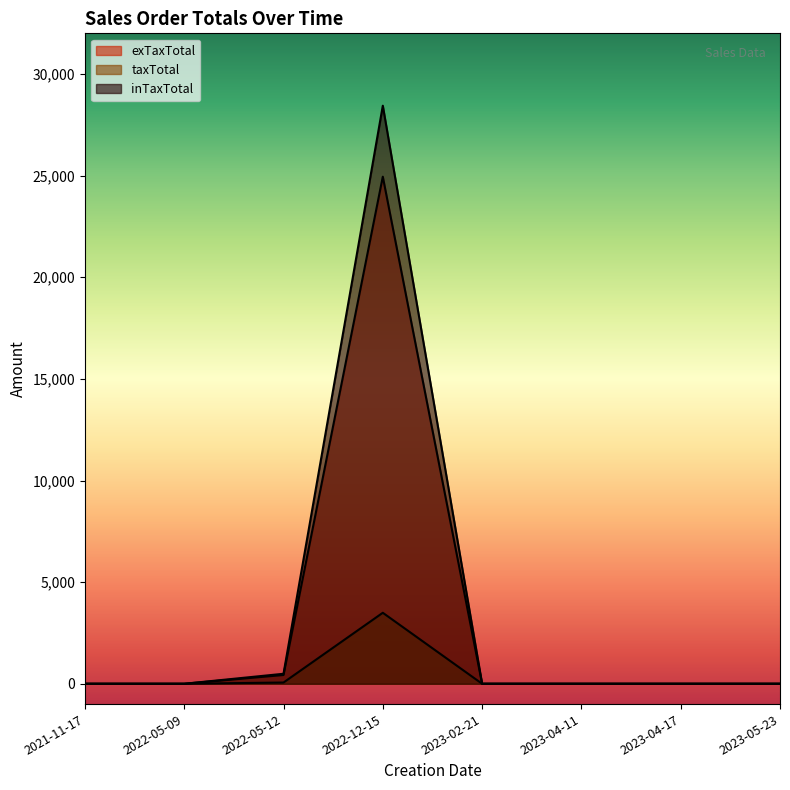

Which has a higher value, 2023-05-23 or 2022-05-09?

2023-05-23